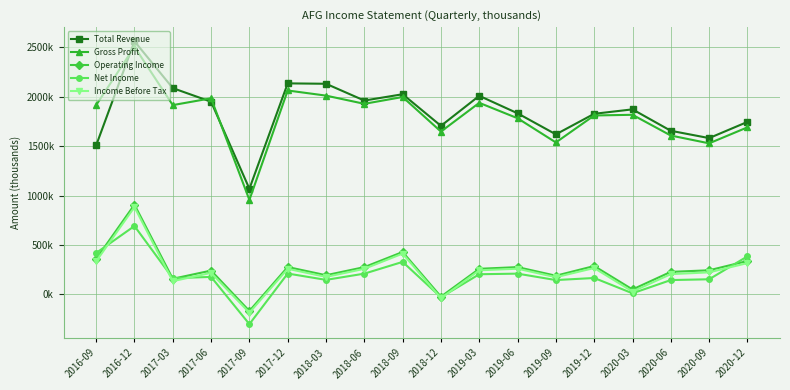

Where is Income Before Tax nearest to the value 349500?

2016-09